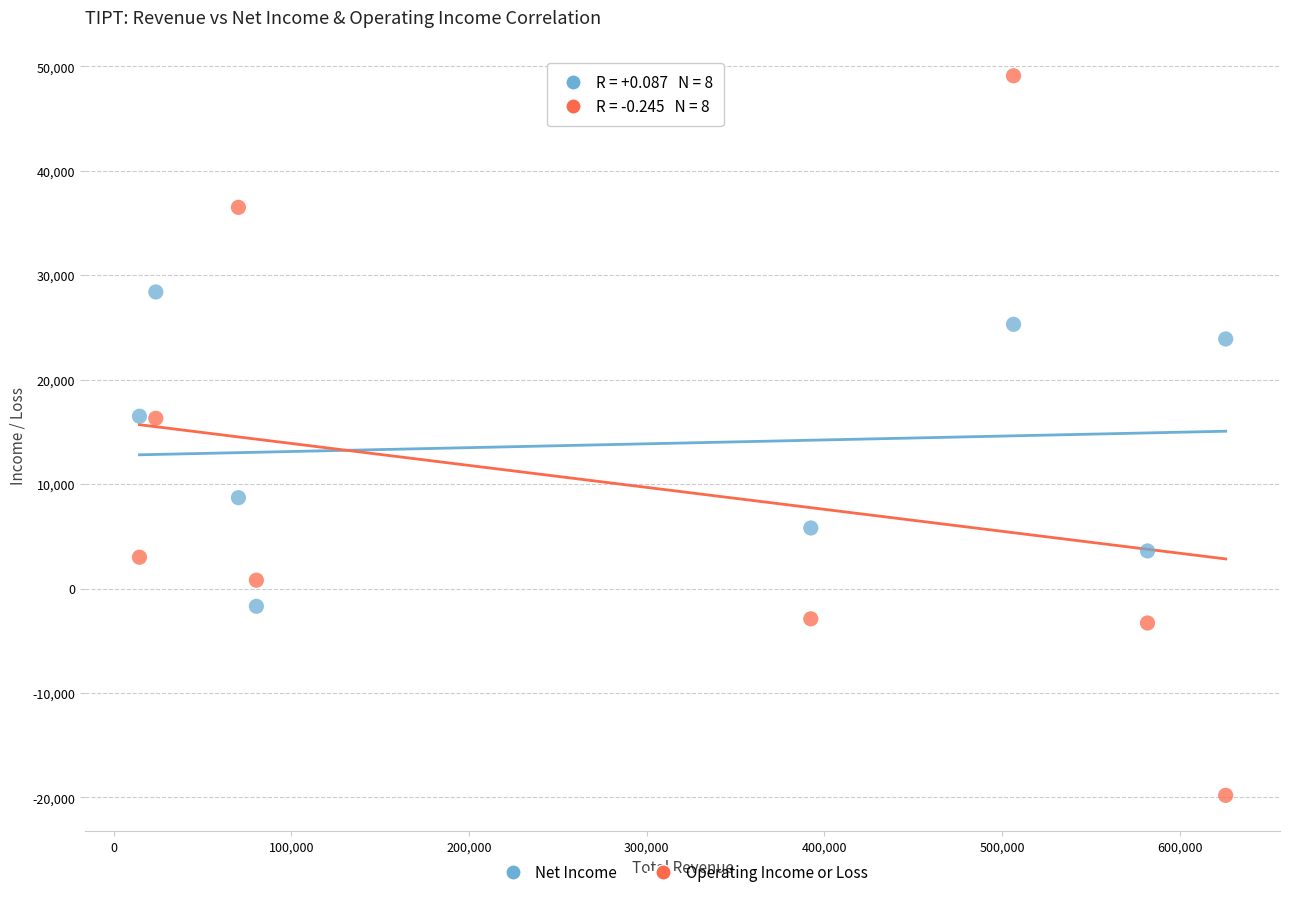

Which series has the largest Y range (max minus min)?

Operating Income or Loss